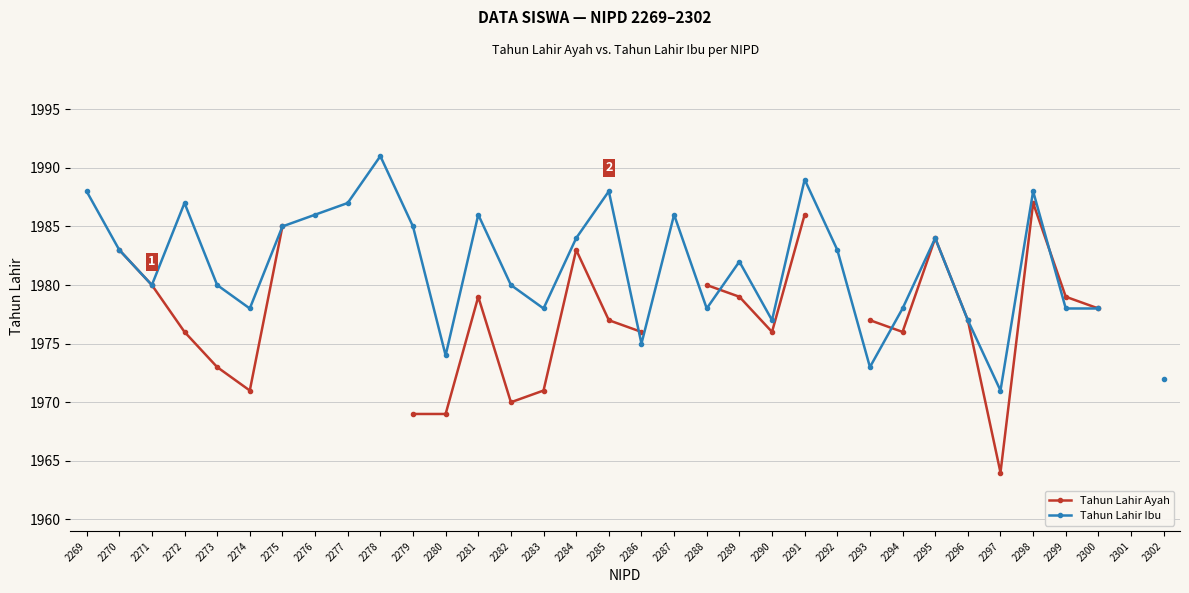

Which label corresponds to the smallest value in the chart?

2297